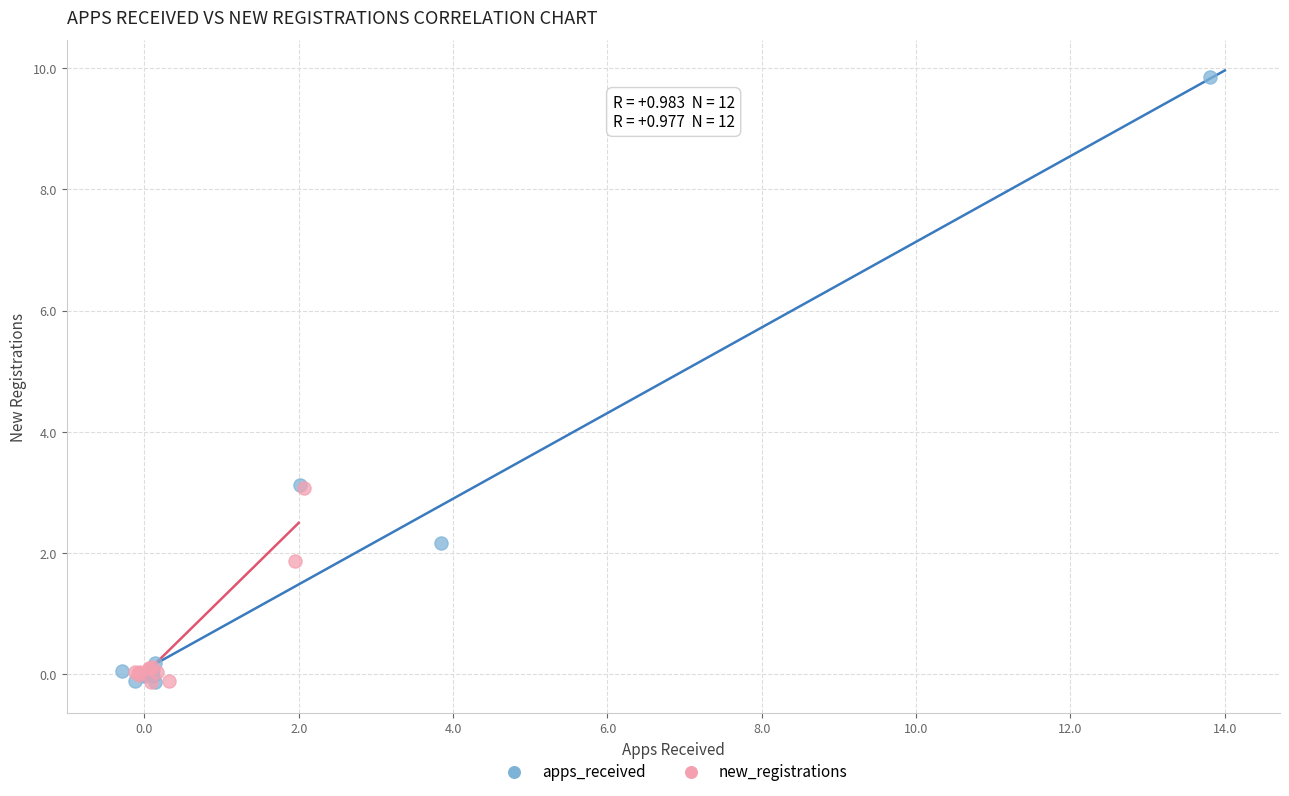

Which series has the widest spread of Y values?

apps_received